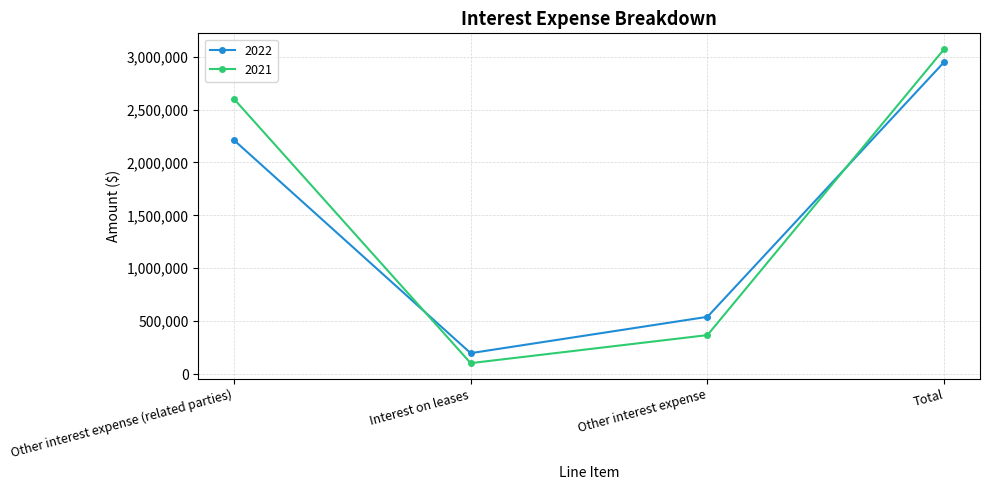

Where do 2021 and 2022 first cross each other?

Other interest expense (related parties) and Interest on leases